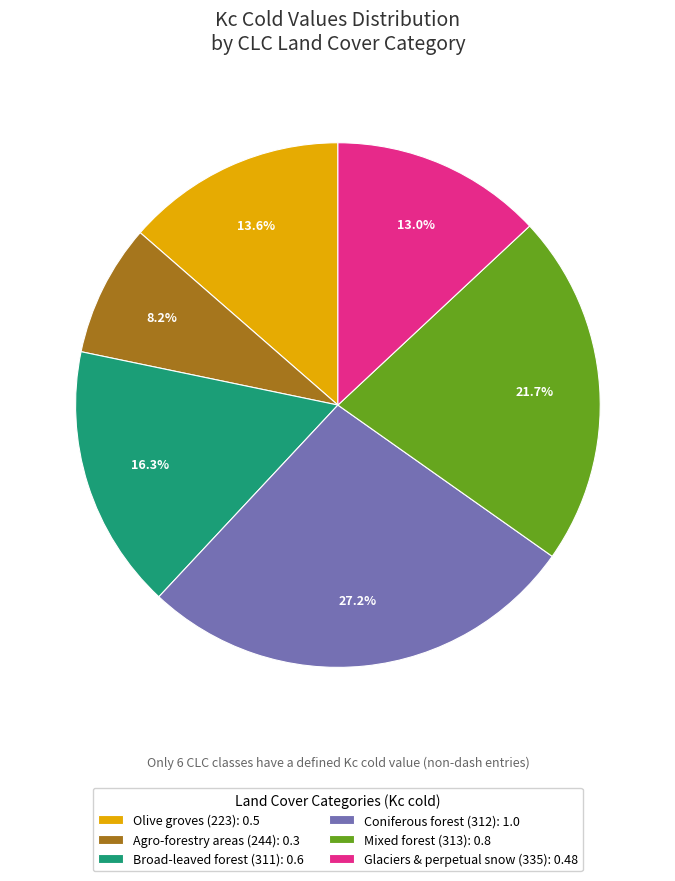

To the nearest percent, what is the difference between the Broad-leaved forest (311): 0.6 and Coniferous forest (312): 1.0 slice percentages?

11%